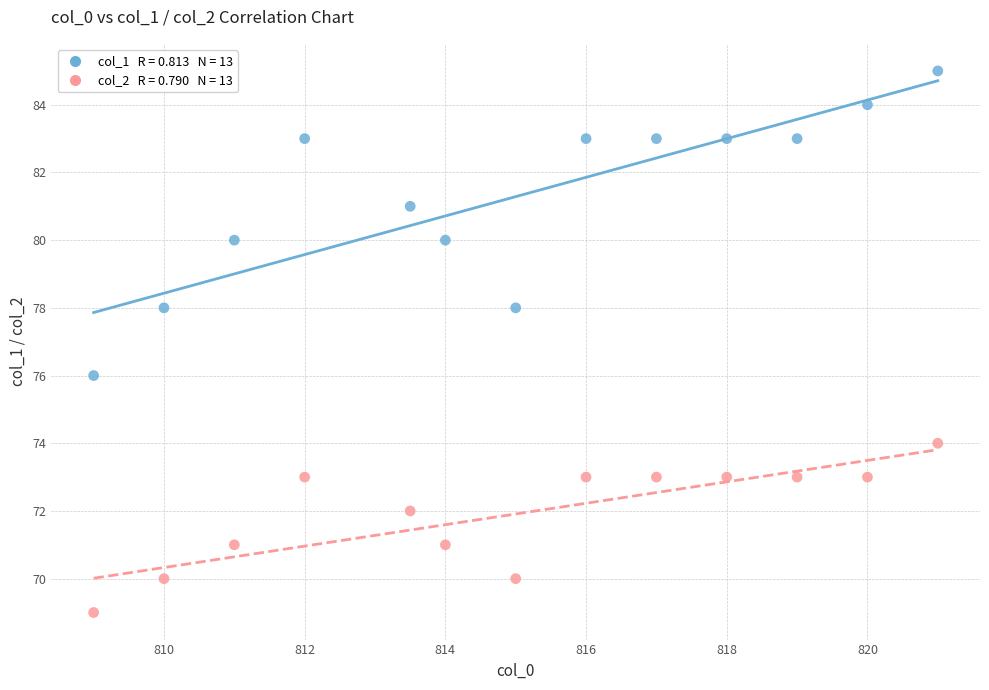

Across all data points, what is the range of Y values (max minus min)?

16